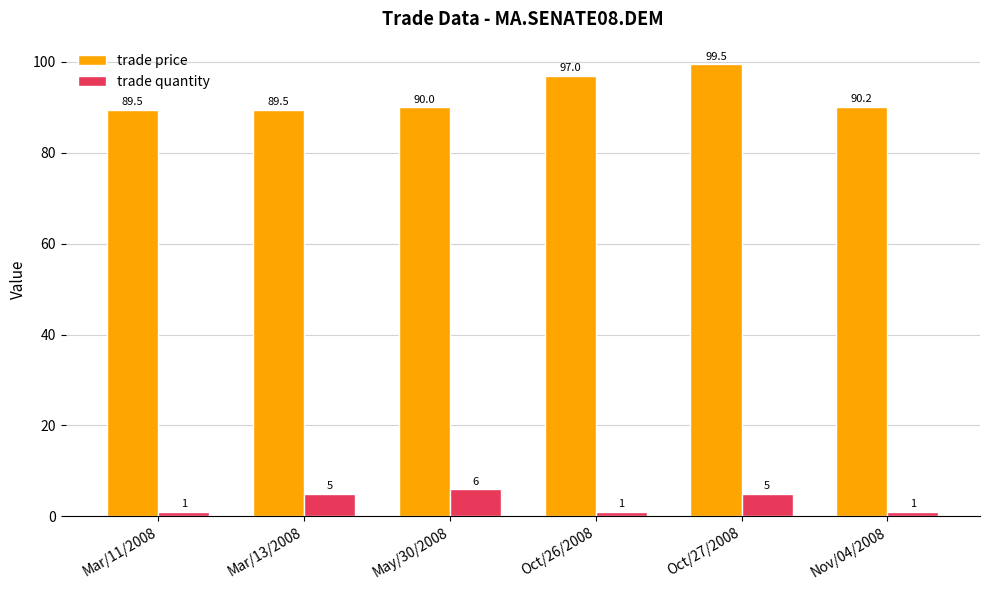

Reading left to right, transcribe all the data shown in this chart.

trade price: 89.5	89.5	90.0	97.0	99.5	90.2
trade quantity: 1.0	5.0	6.0	1.0	5.0	1.0